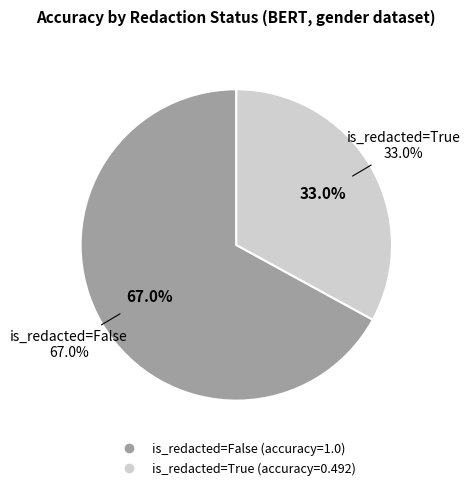

Which slice is the smallest?

True